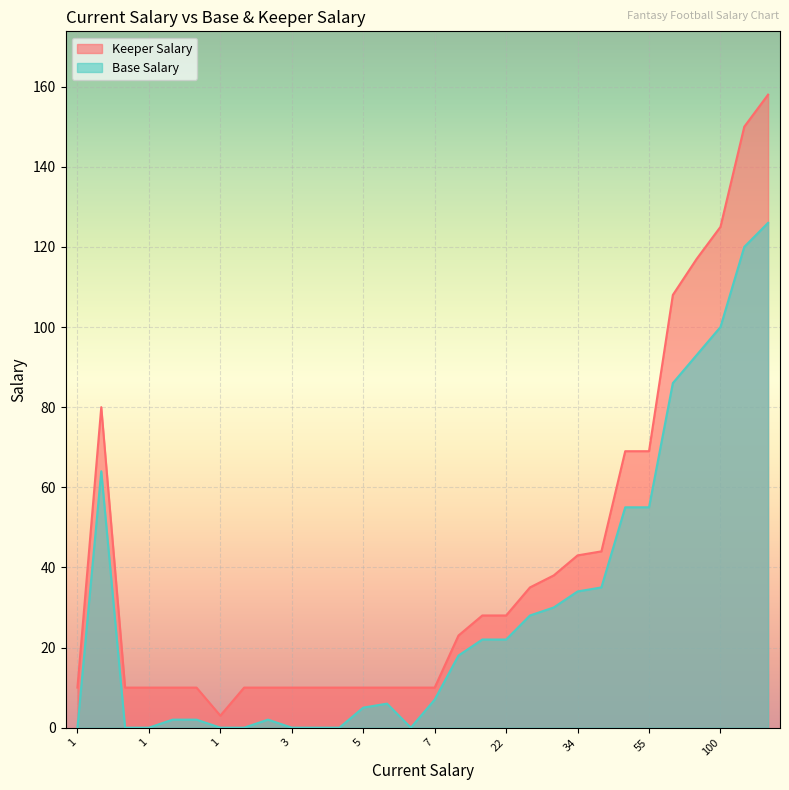

List the series in order of their peak value, highest first.

Keeper Salary, Base Salary